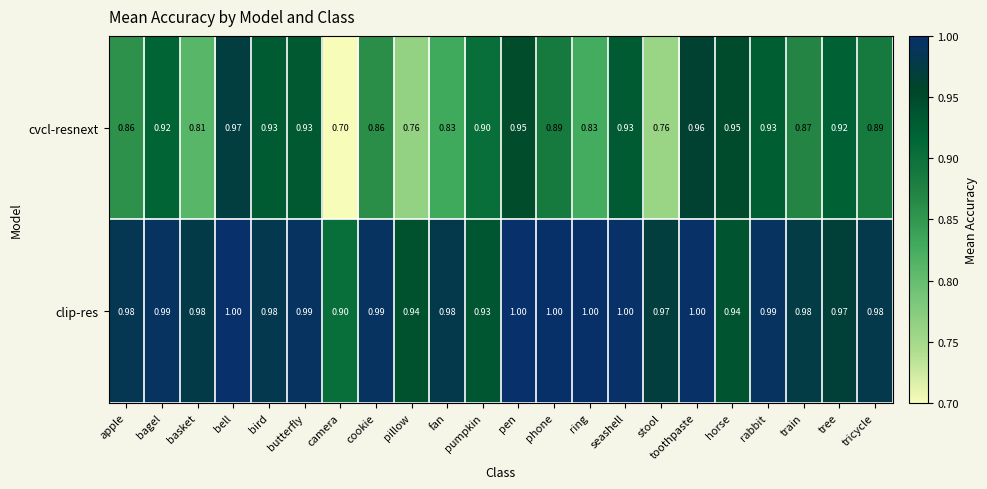

Which series changed the most between camera and fan?

cvcl-resnext